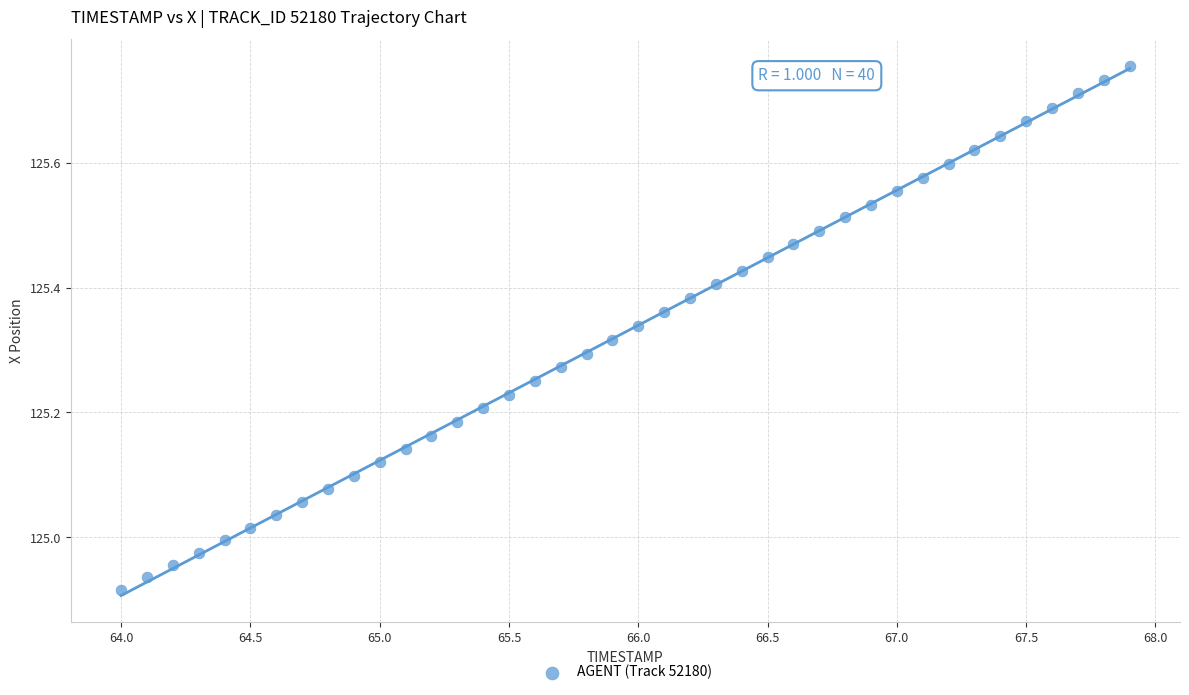

What is the range of X values (max minus min)?

3.9